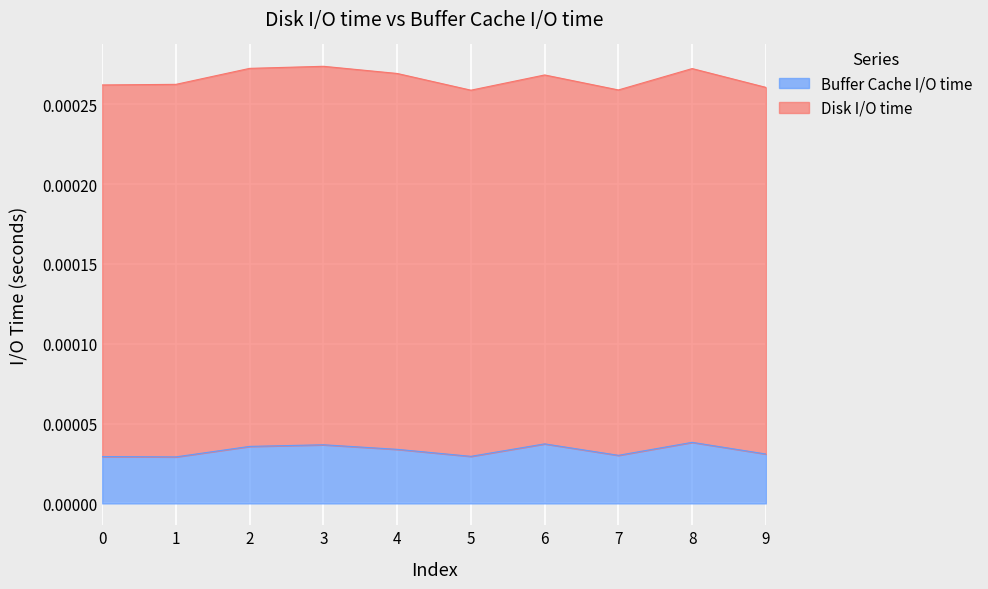

Does the chart display data point markers on the line(s)?

No